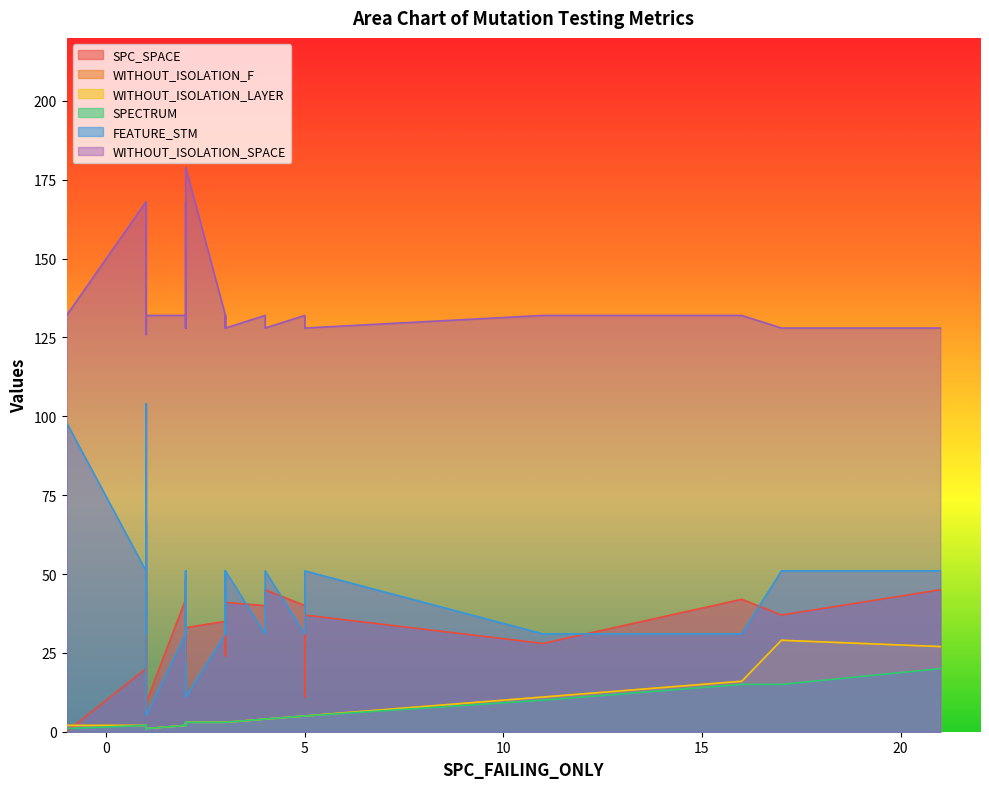

What is the average value of the WITHOUT_ISOLATION_F series?

4